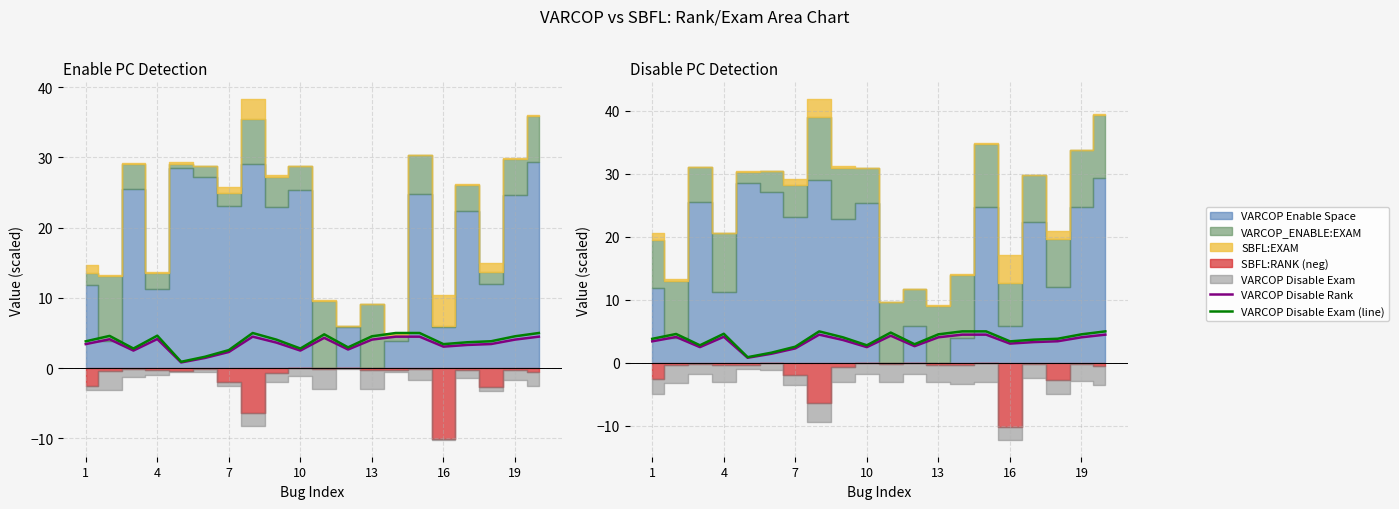

What is the average value of the VARCOP Disable Exam (line) series?

3.8